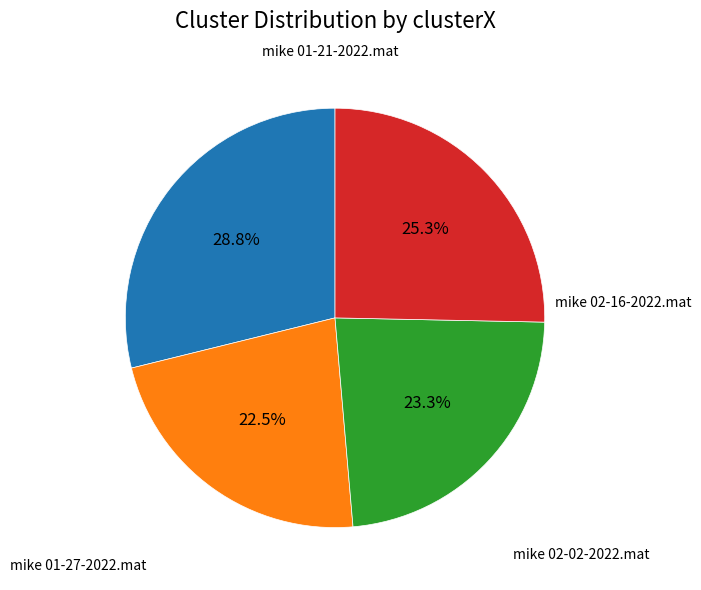

To the nearest percent, what is the average slice percentage?

25%